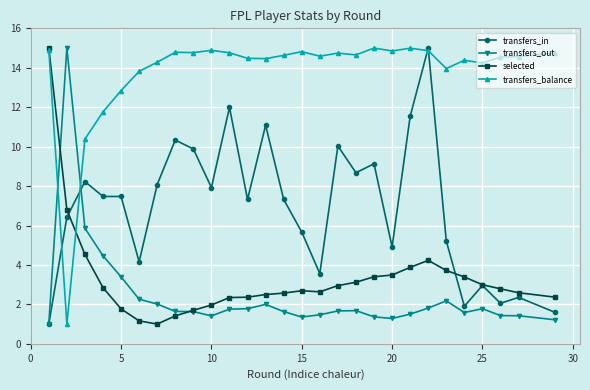

How many data points does each series have?

28